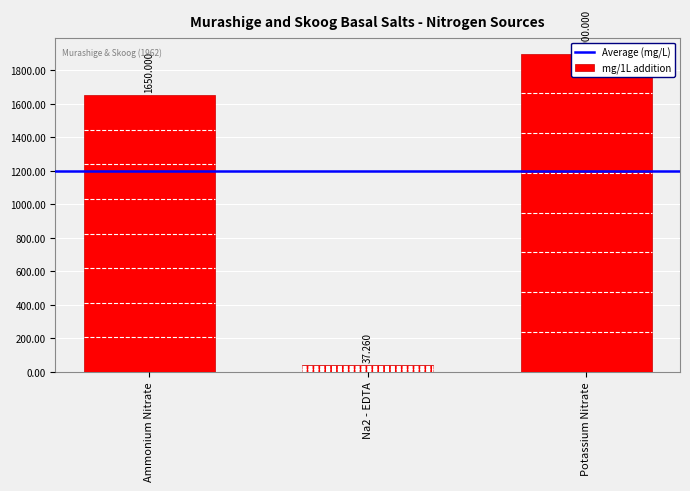

What is the average value?

1195.8